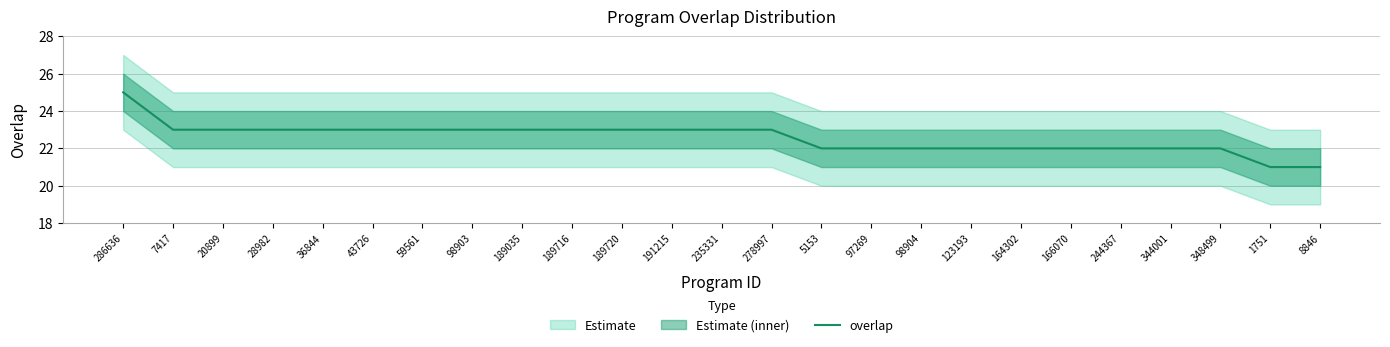

What is the difference between the values at 8846 and 28982?

2